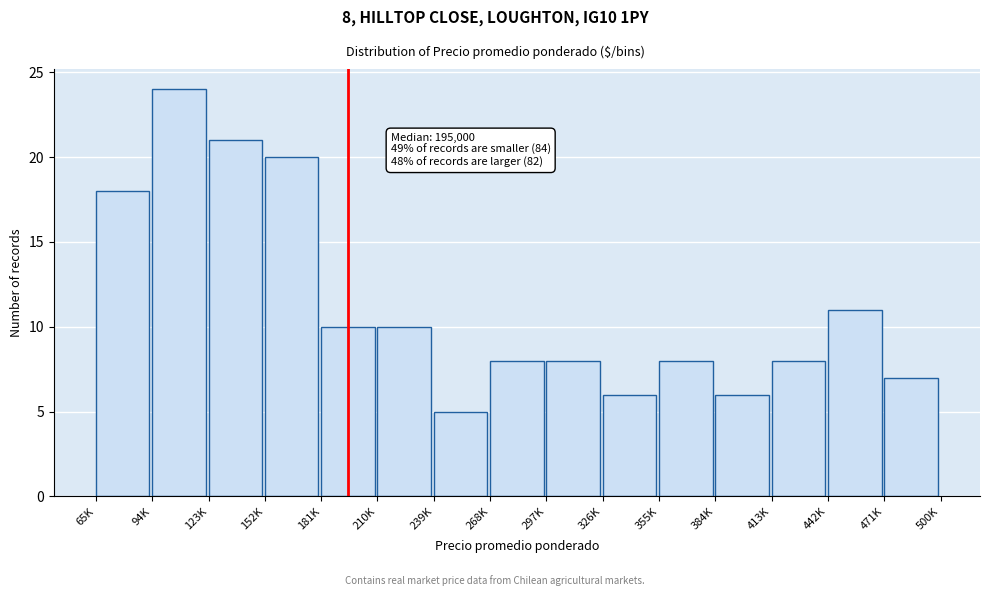

Reading right to left, extract all data points from this chart.

7	11	8	6	8	6	8	8	5	10	10	20	21	24	18